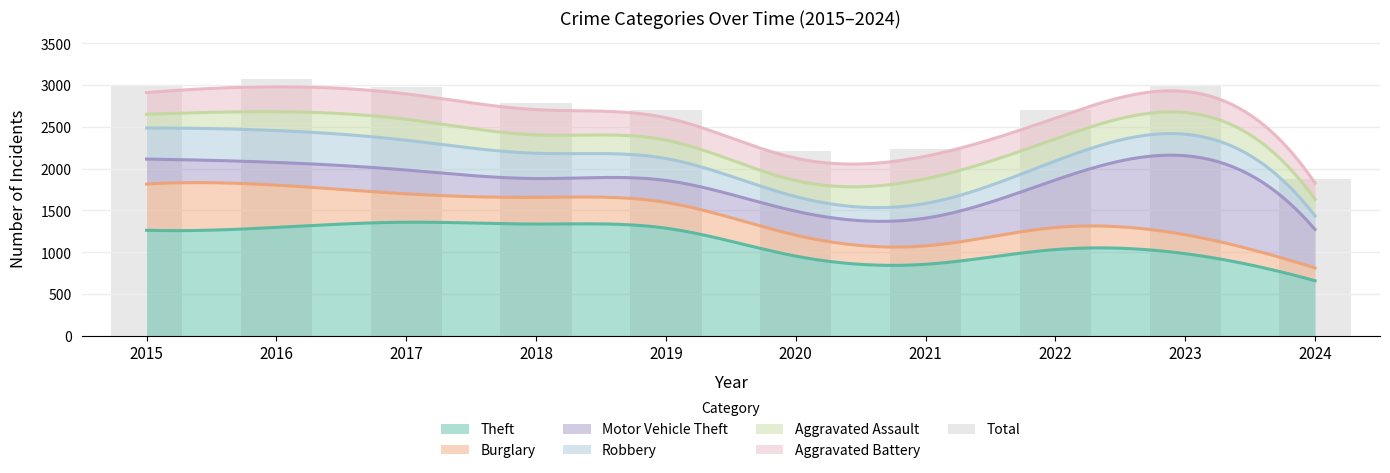

Between 2019 and 2018, which is larger?

2018